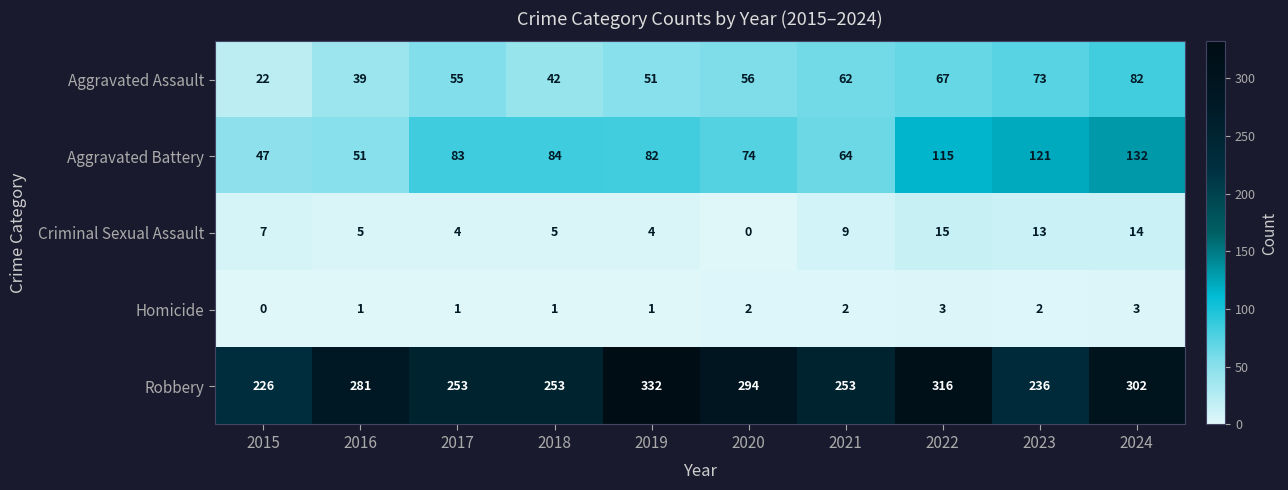

The Aggravated Battery series shows 131 at 2017. True or false?

False